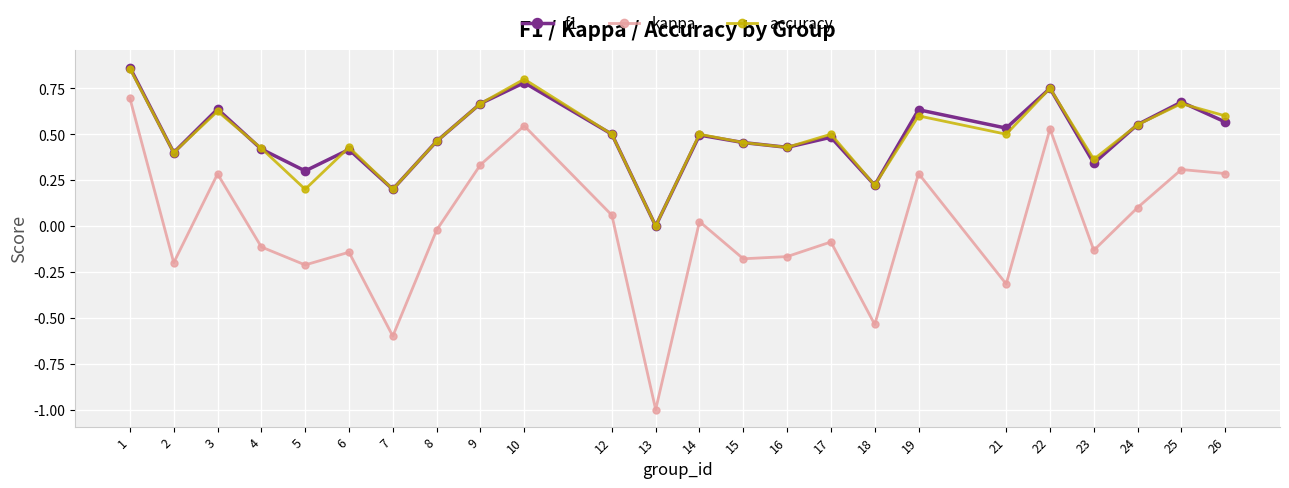

Does the chart display data point markers on the line(s)?

Yes